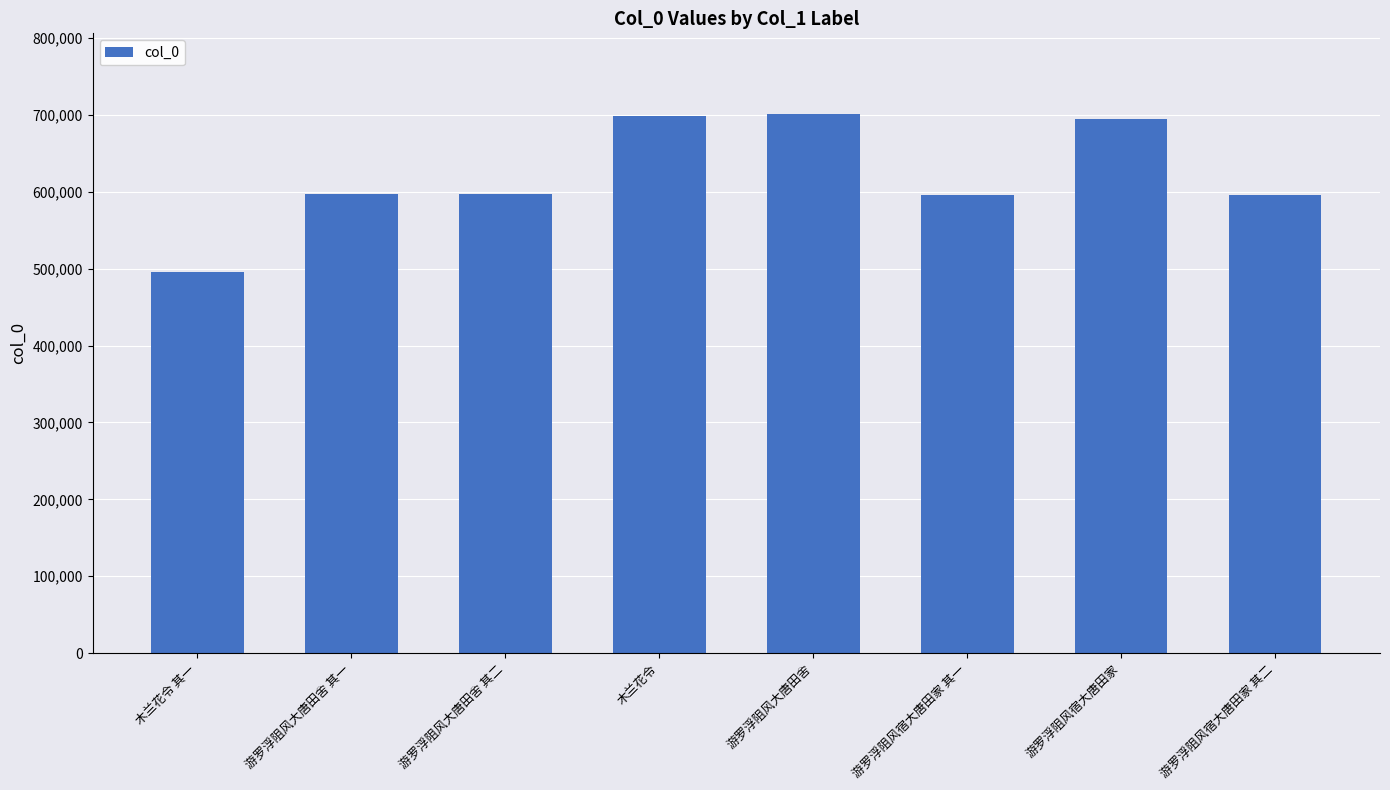

The value at 游罗浮阻风大唐田舍 is 700938. True or false?

True